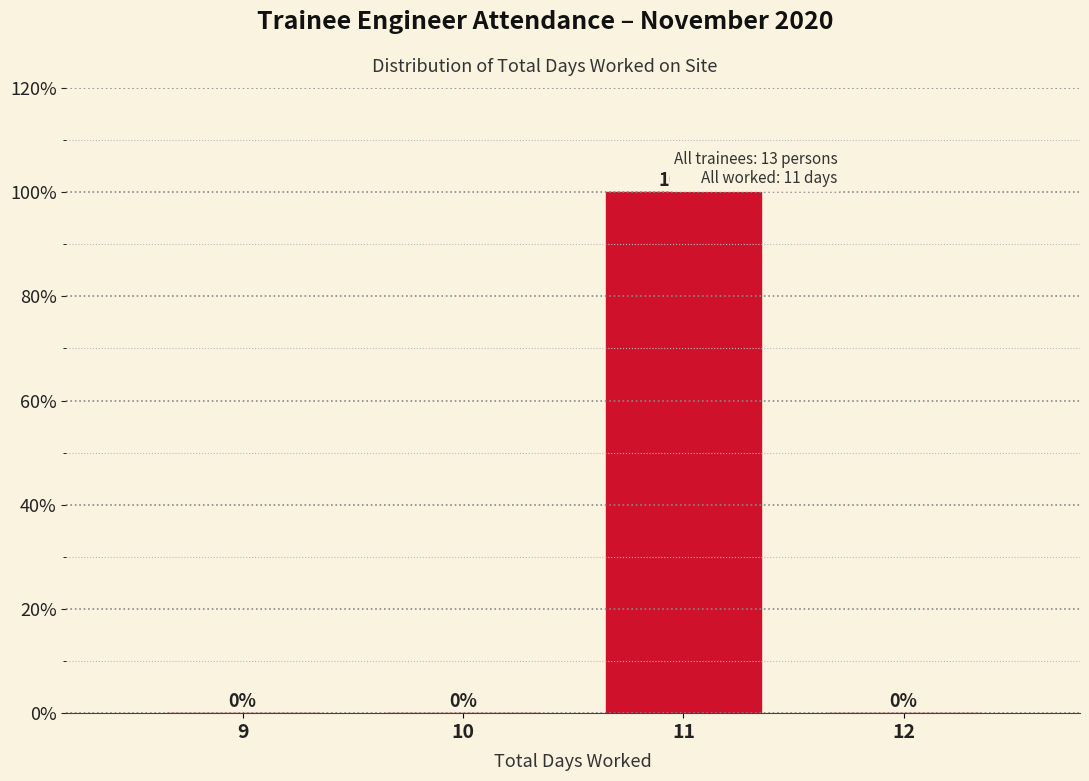

Reading left to right, list all the values displayed in this chart.

9=0	10=0	11=100	12=0